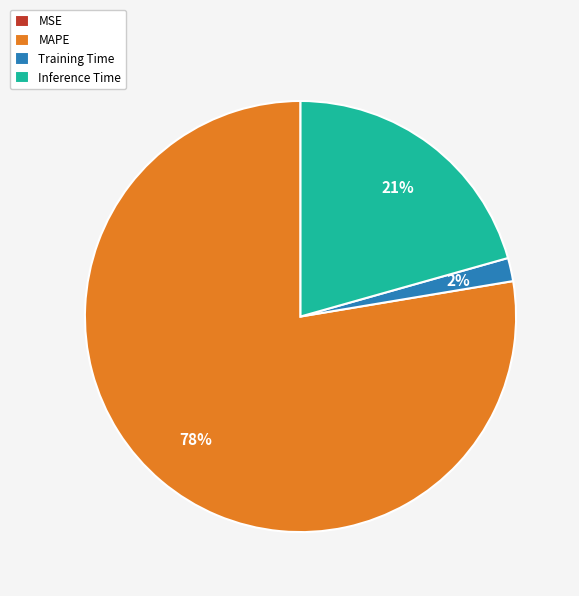

Which has a higher value, Training Time or Inference Time?

Inference Time